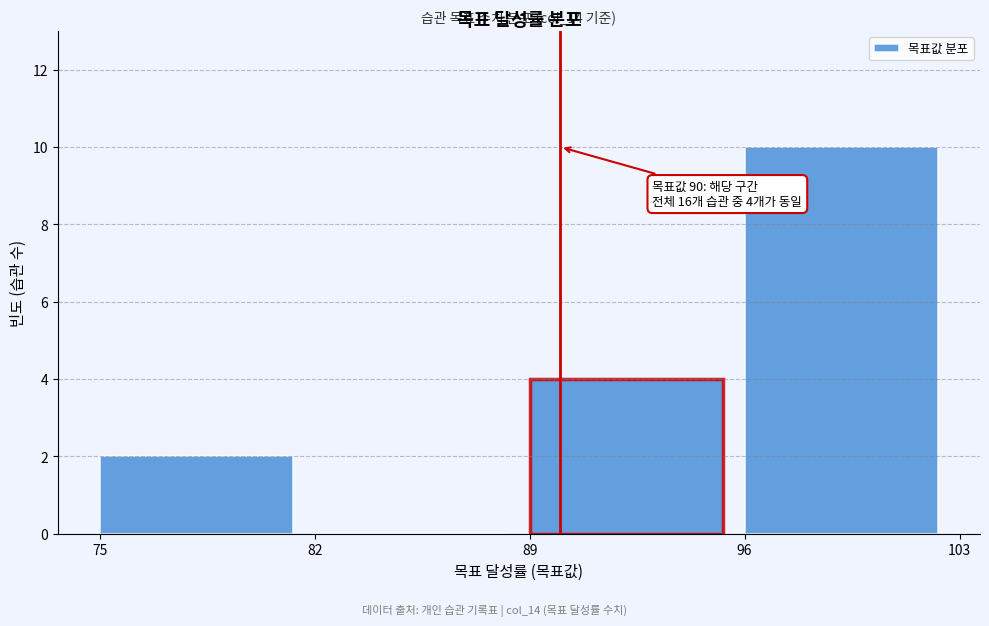

Which range on the x-axis has the tallest bar?

96 to 103